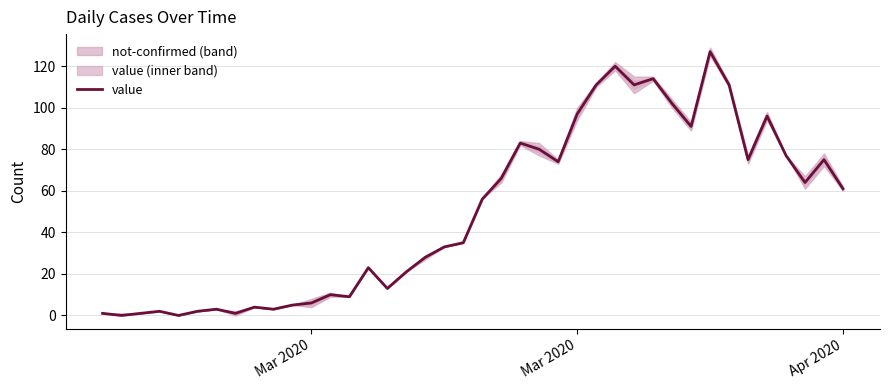

How many positive values are there?

38